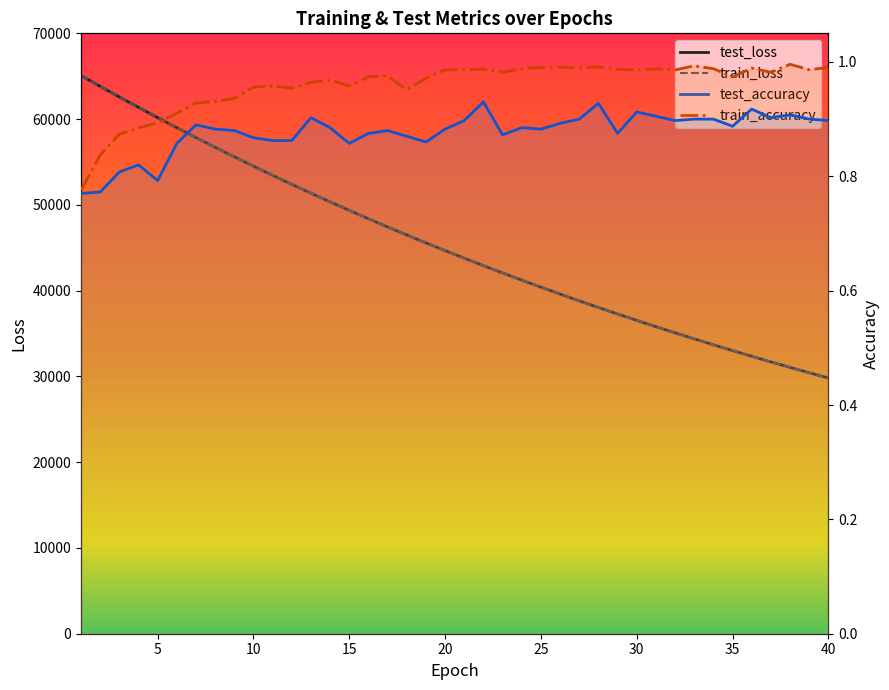

What is the highest value of the test_accuracy series?

0.9